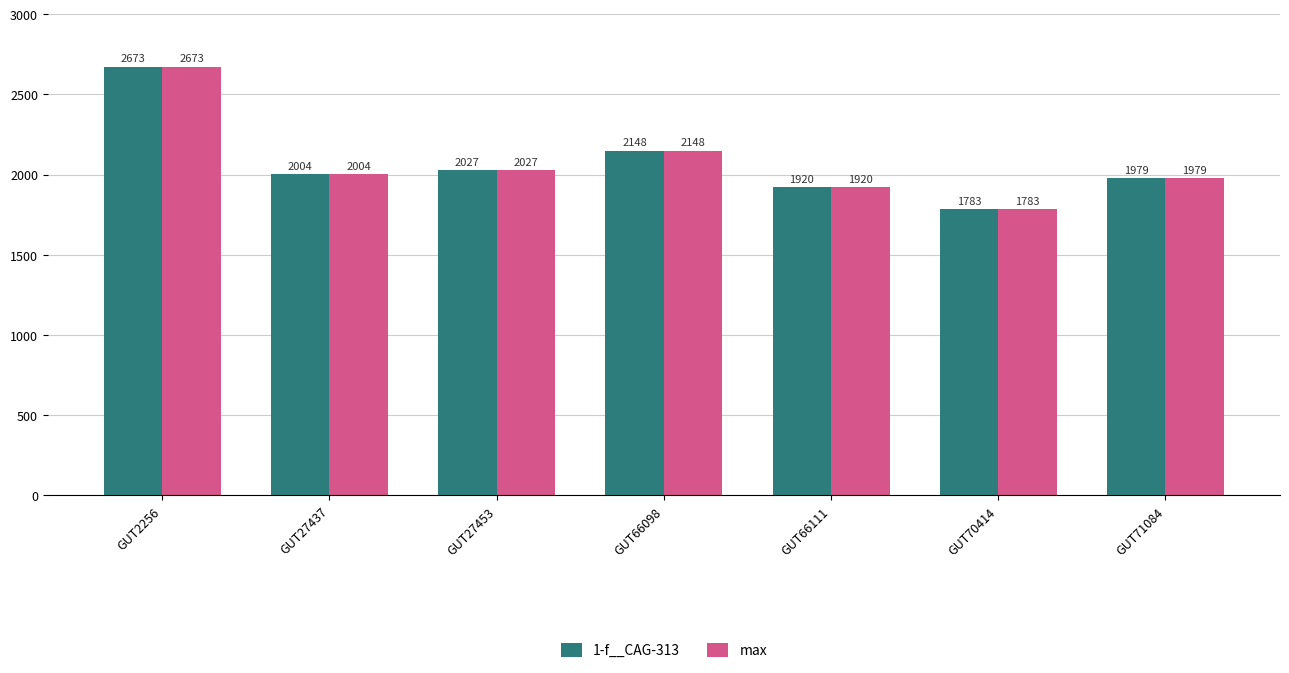

At which category does the chart reach its peak across all series?

GUT2256